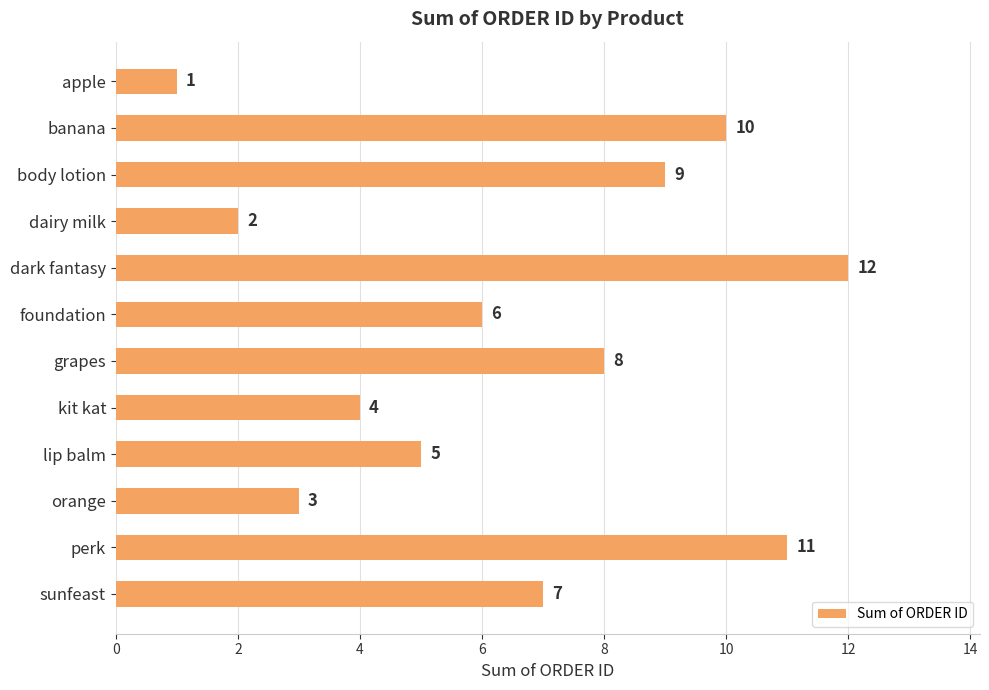

List the labels in order of value, largest first.

dark fantasy, perk, banana, body lotion, grapes, sunfeast, foundation, lip balm, kit kat, orange, dairy milk, apple